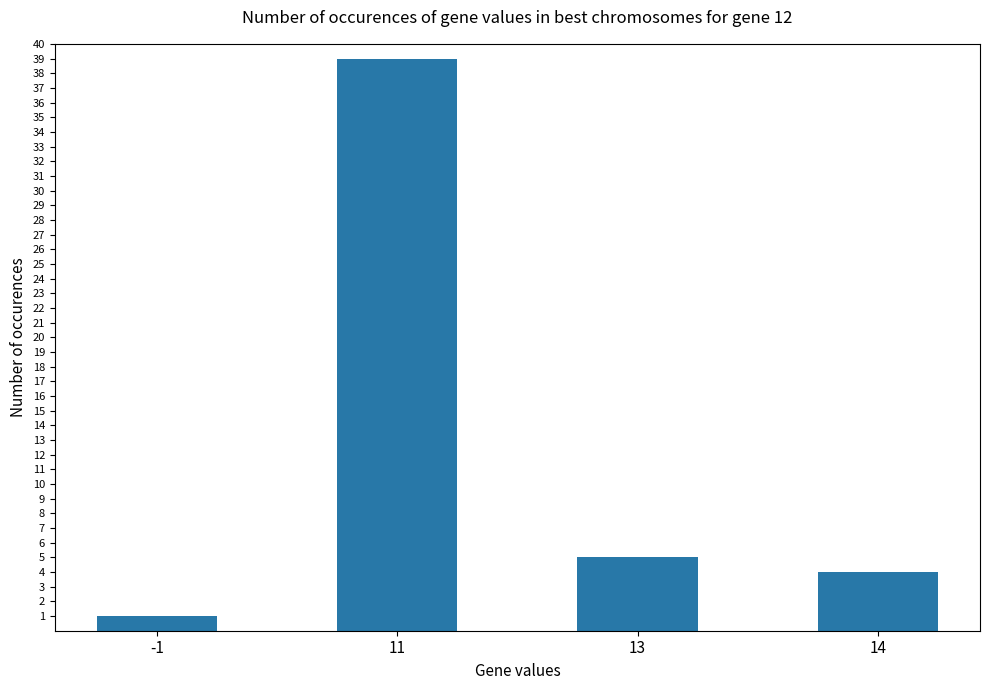

What is the minimum value shown in the chart?

1